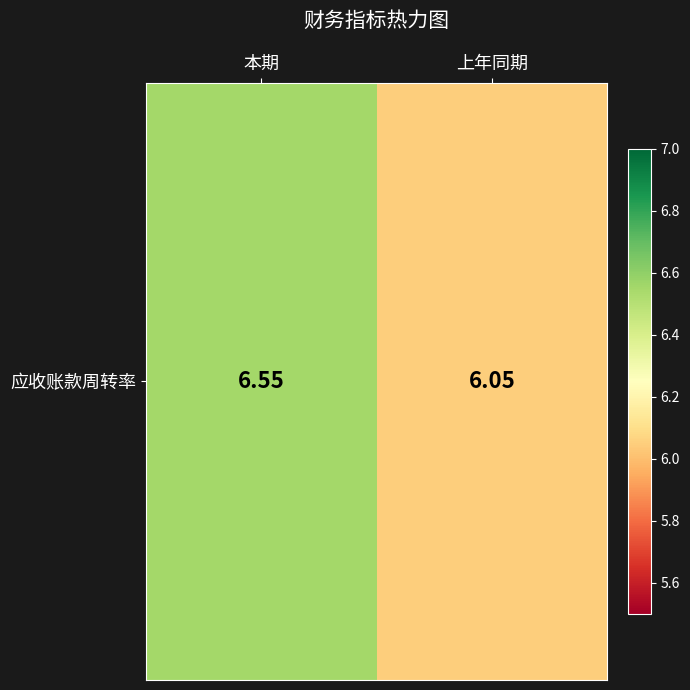

At which label is the value closest to 6?

上年同期